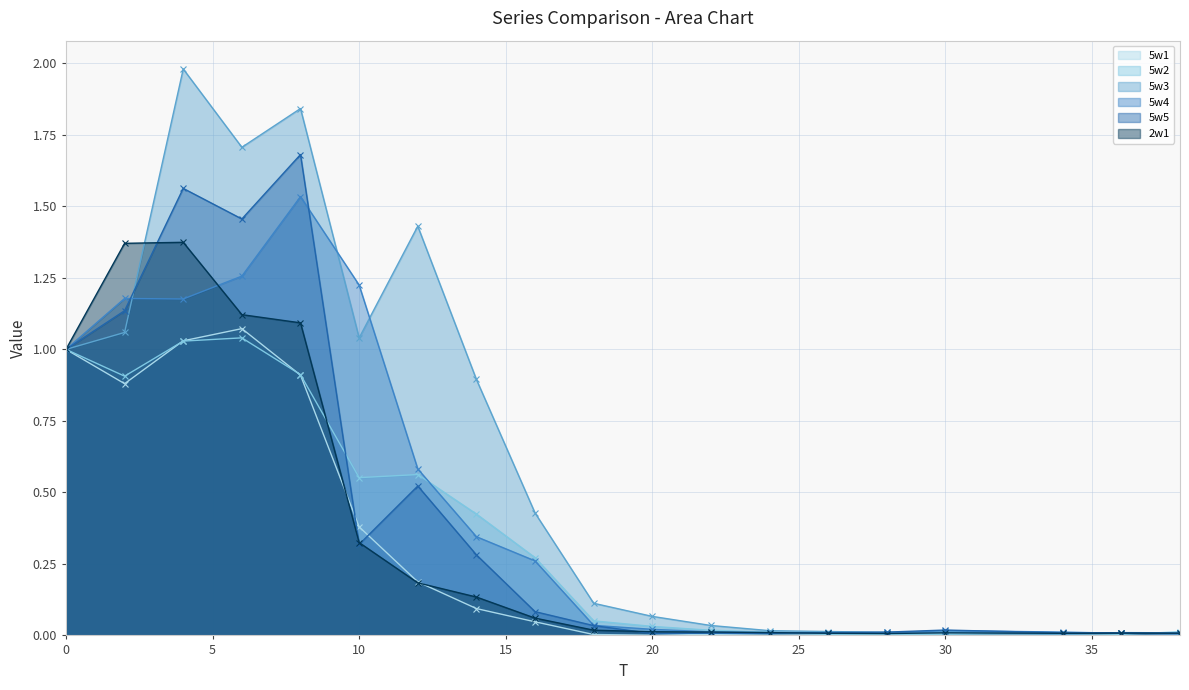

Is it true that 5w1 equals 0.0 at 20?

True